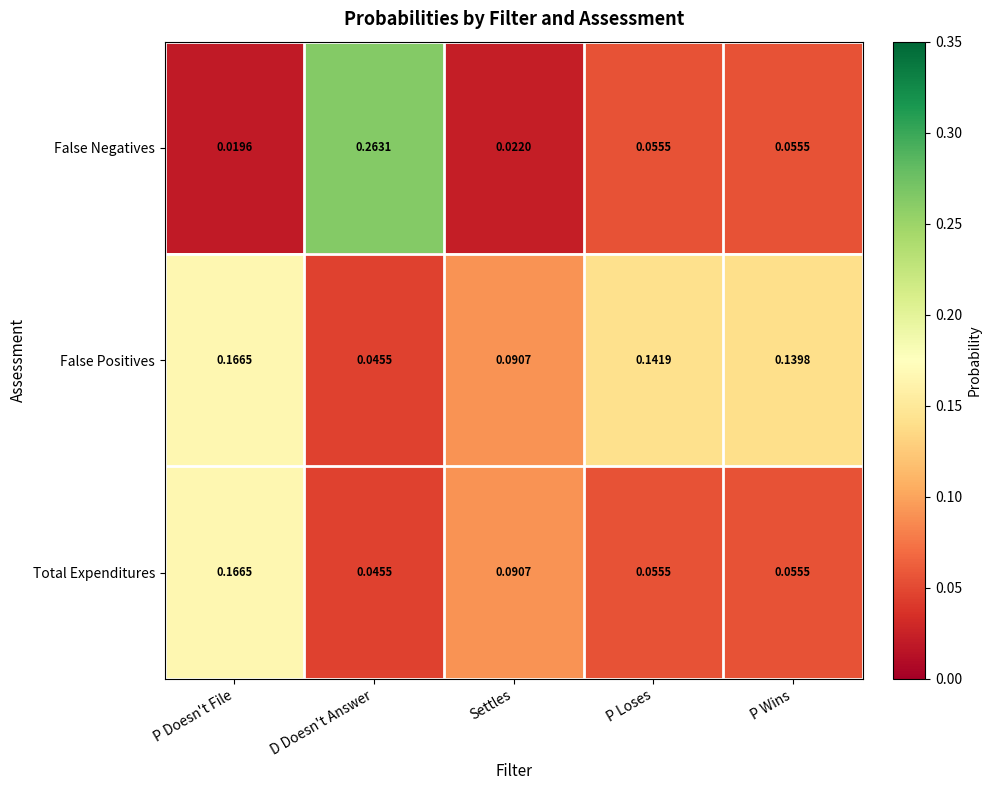

Which series has the largest range (max minus min)?

False Negatives